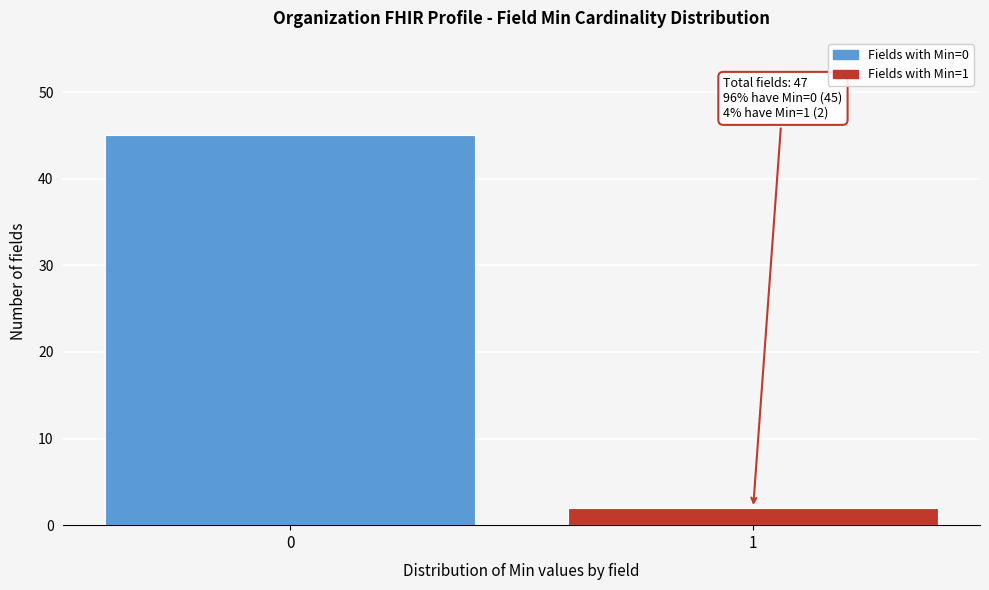

Reading left to right, list all the values displayed in this chart.

0=45	1=2